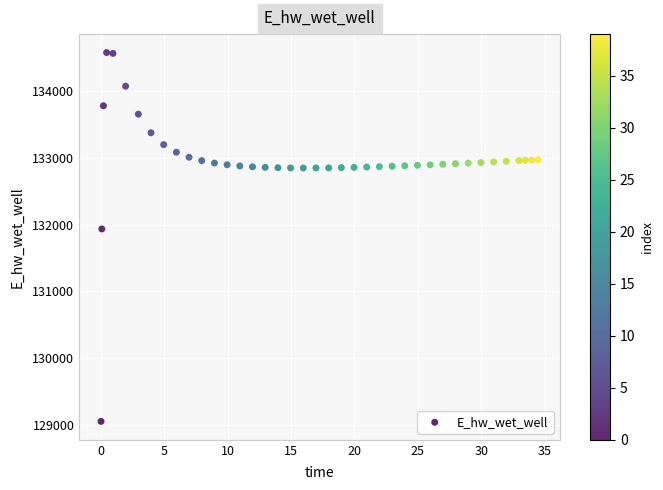

What Y value in the scatter plot is closest to 131814?

131935.0